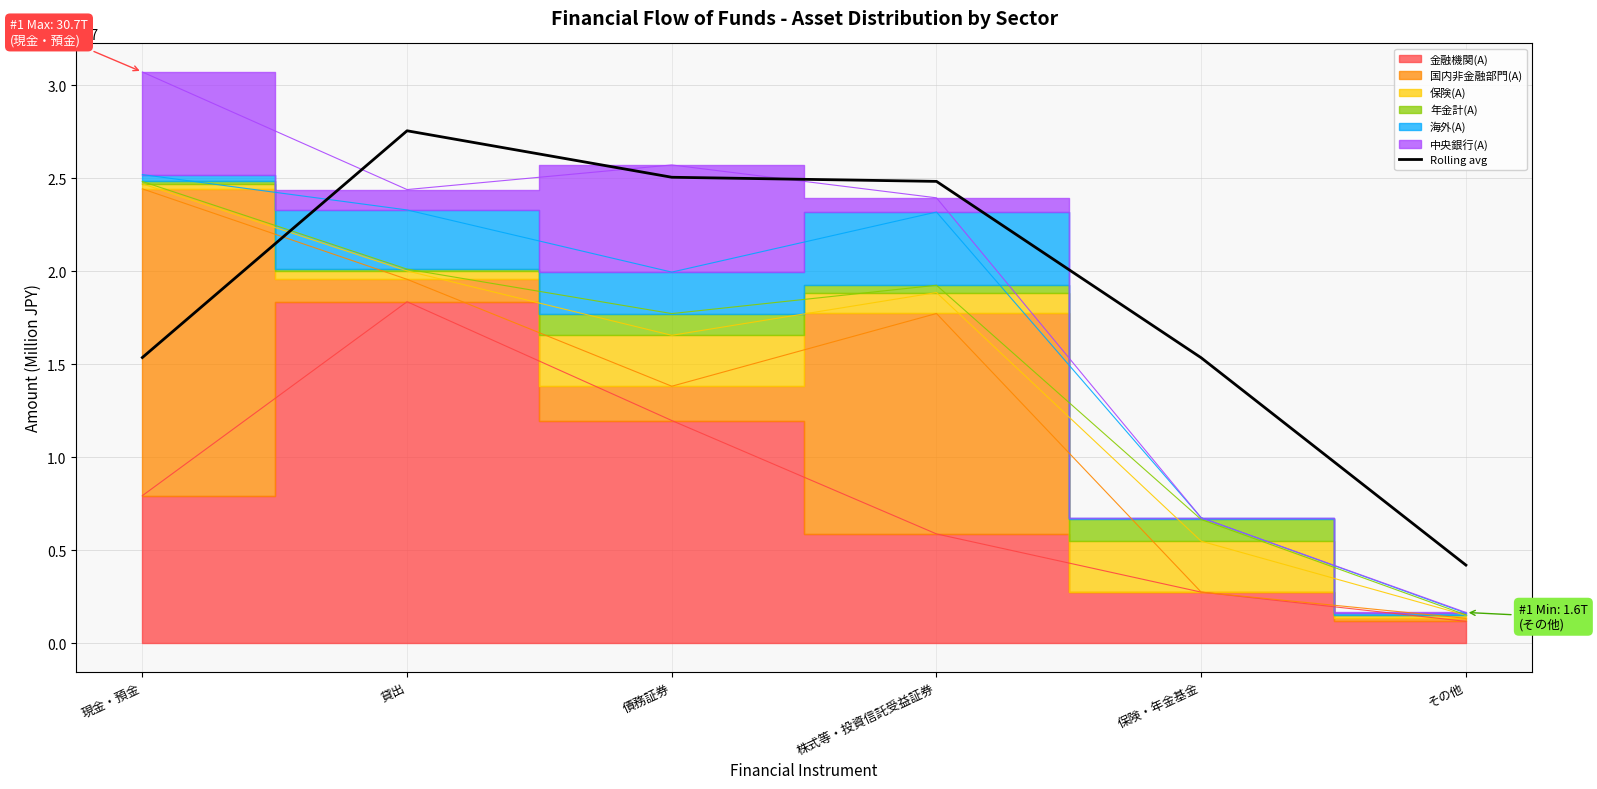

At which label is the value closest to 15870805?

現金・預金